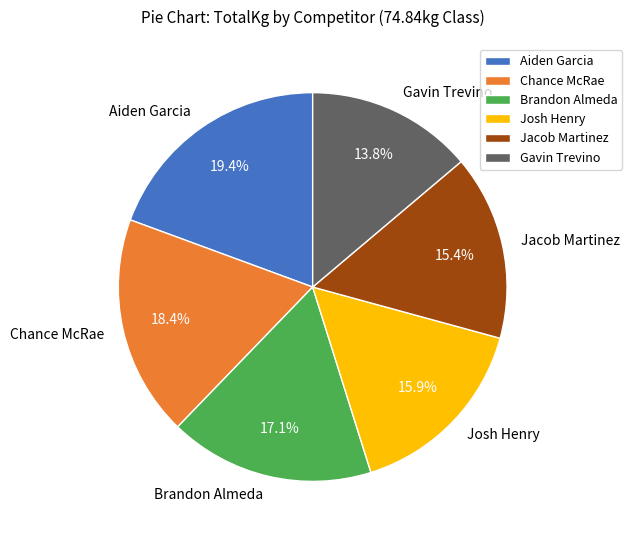

How much of the chart is everything except Gavin Trevino?

86.2%